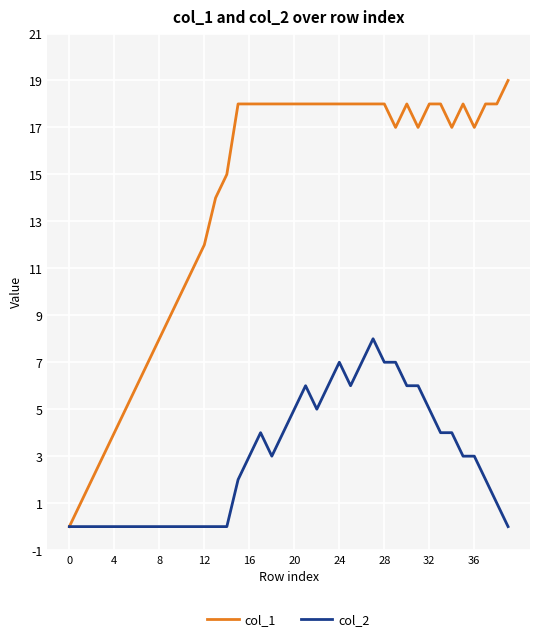

Which series has the largest total across all categories?

col_1